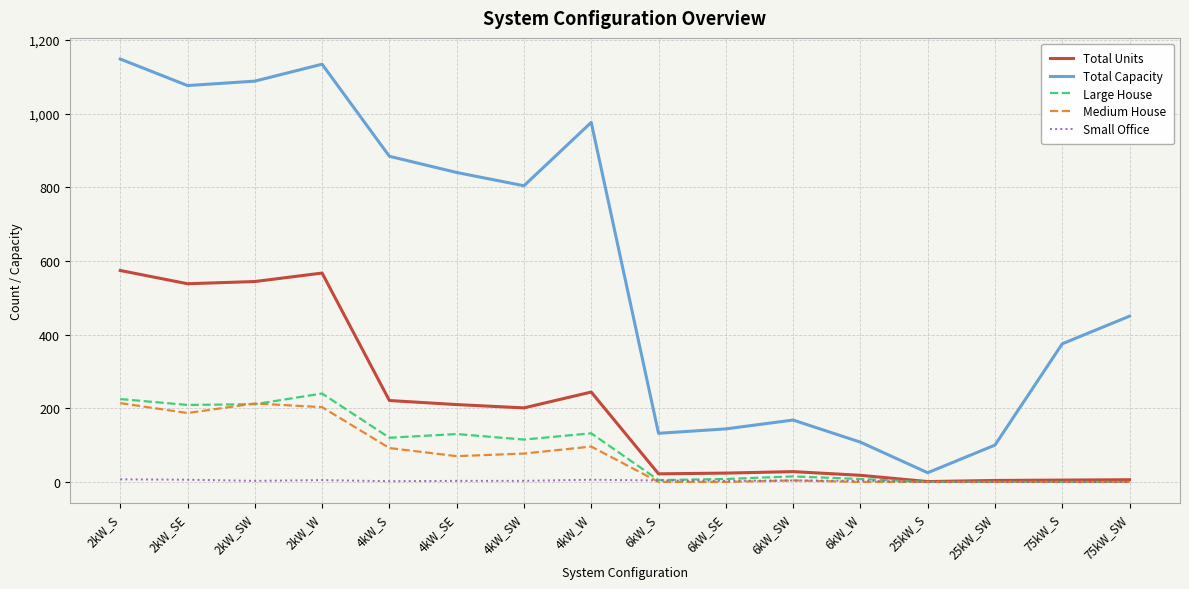

What is the sum of the Total Capacity values at 6kW_SE and 4kW_SE?

984